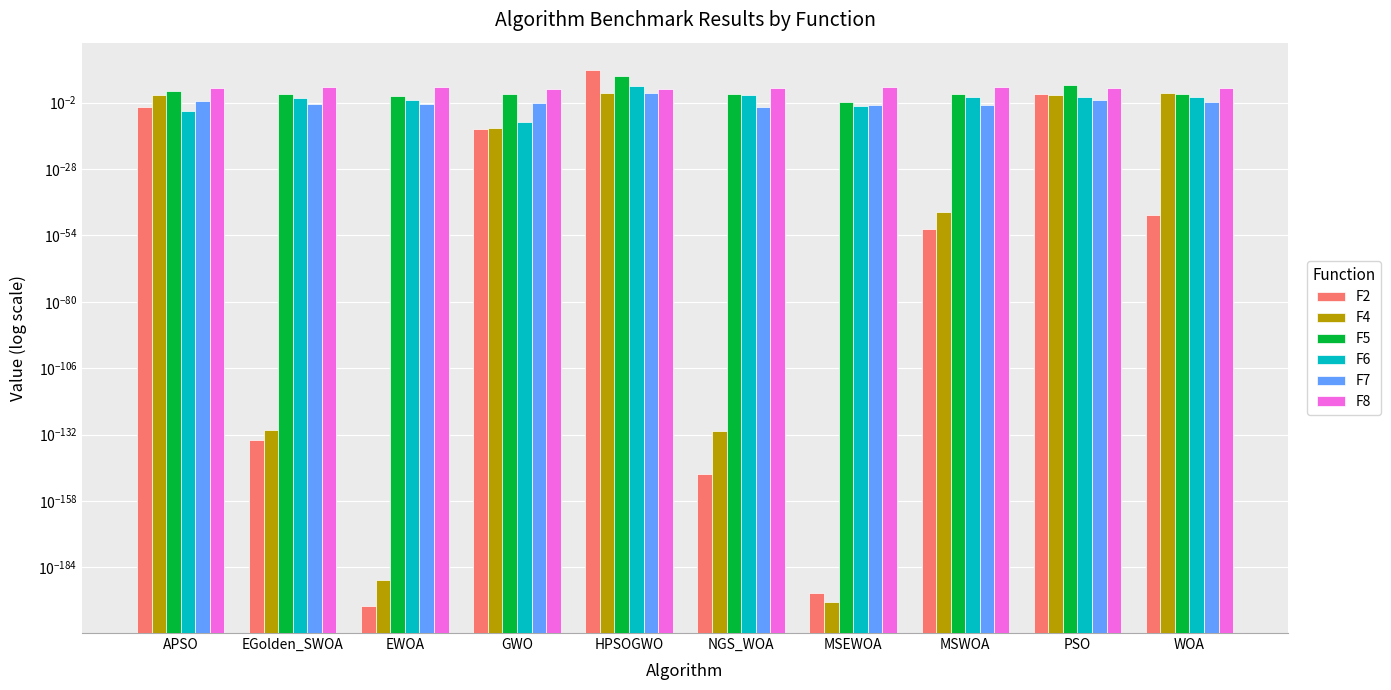

What is the total value across all series at APSO?

7238.7